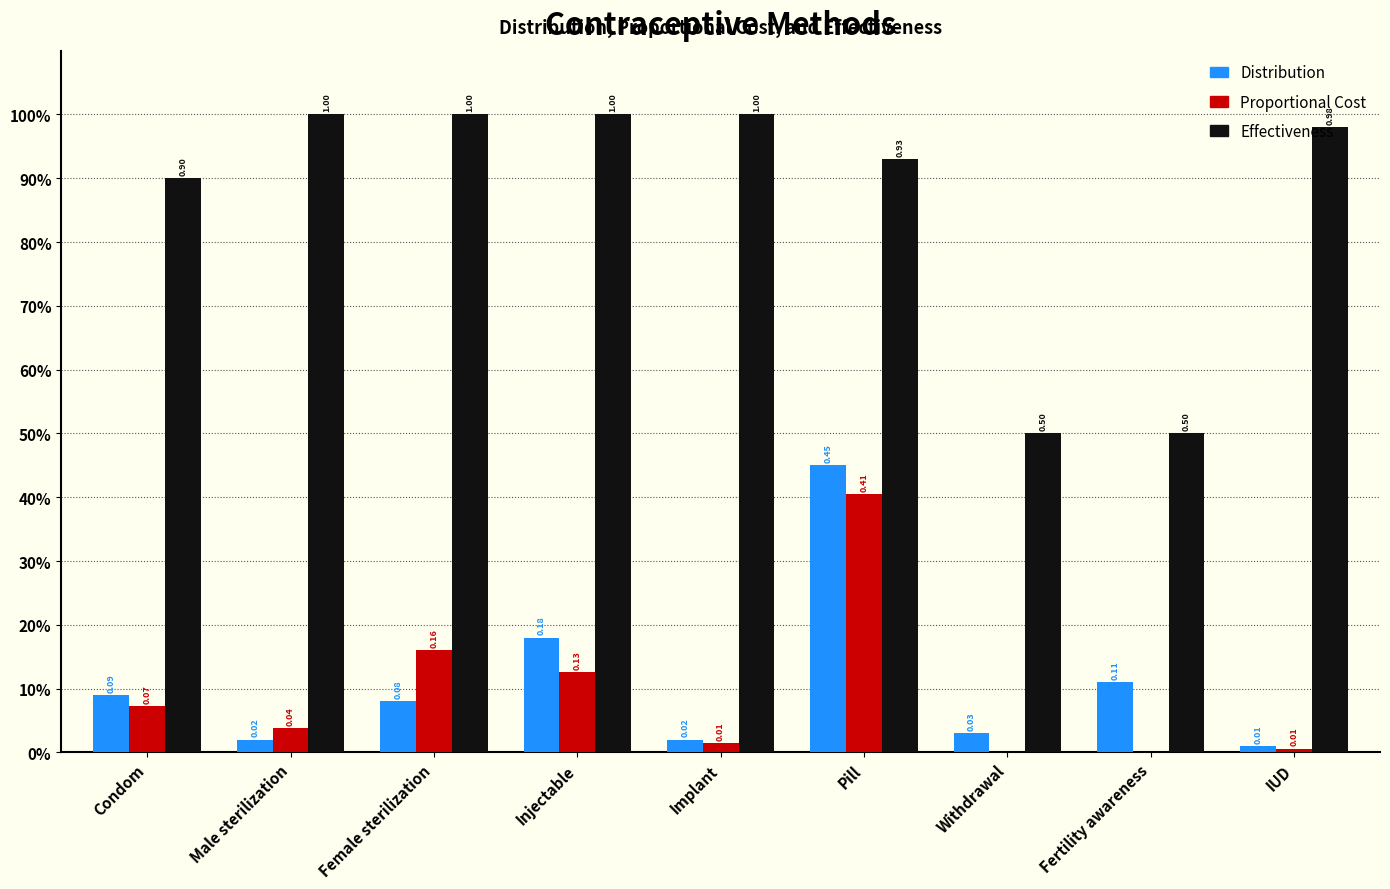

How many bars are there in each group?

3